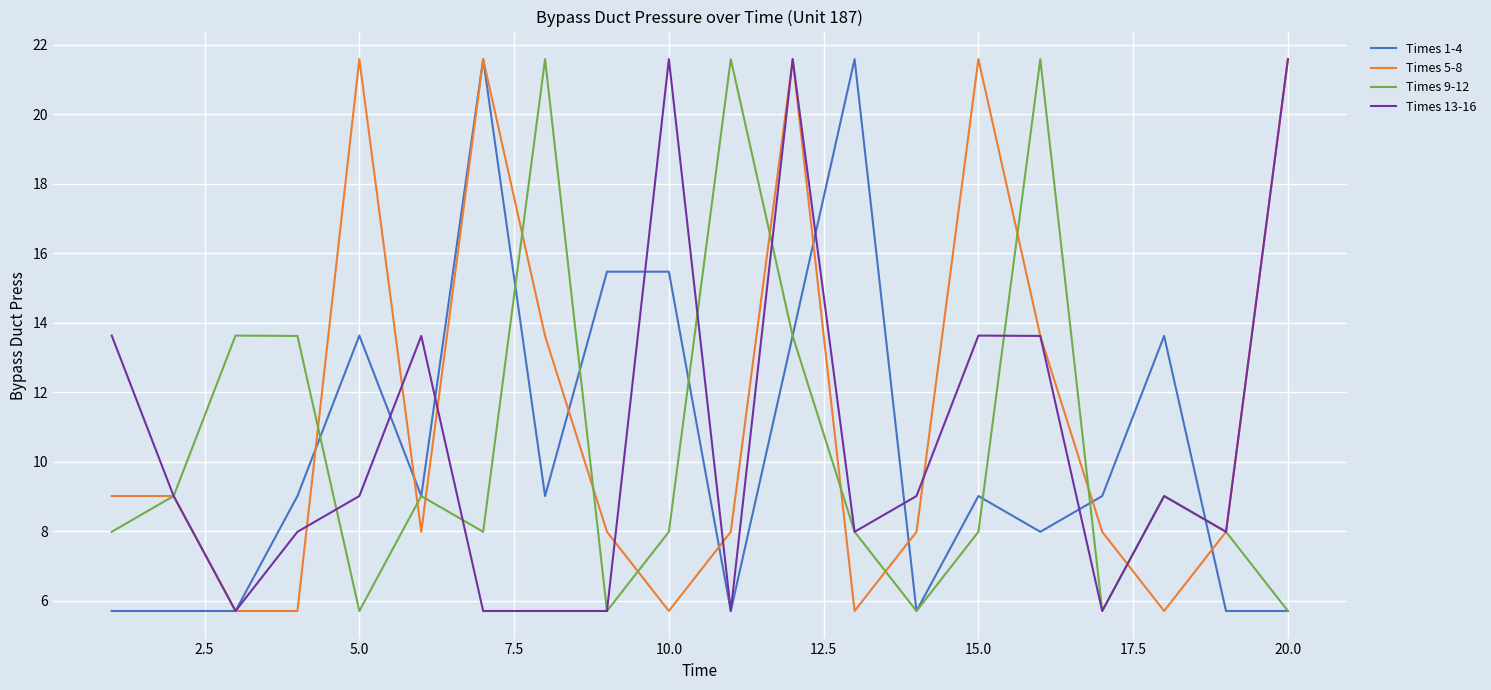

What is the lowest value of the Times 1-4 series?

5.7